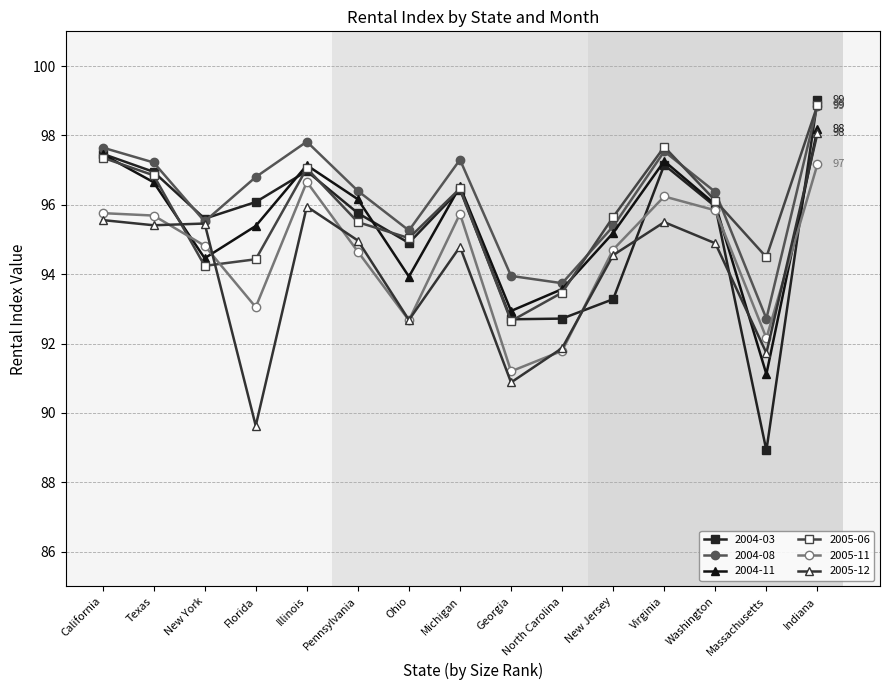

What is the maximum value for 2005-06?

98.9